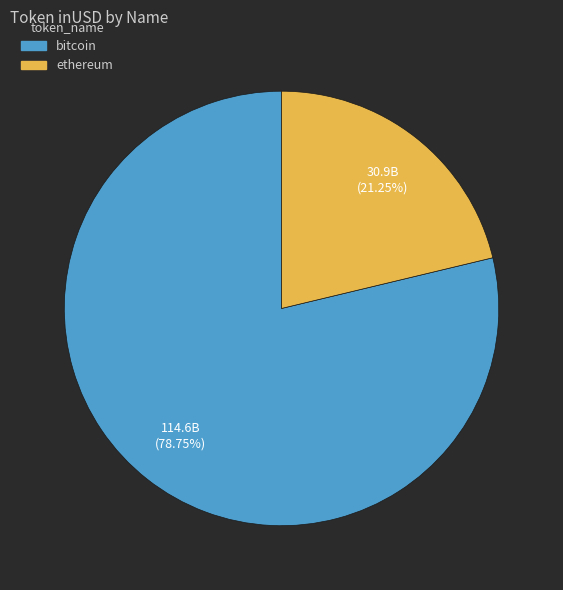

Which category has the biggest portion of the pie?

bitcoin